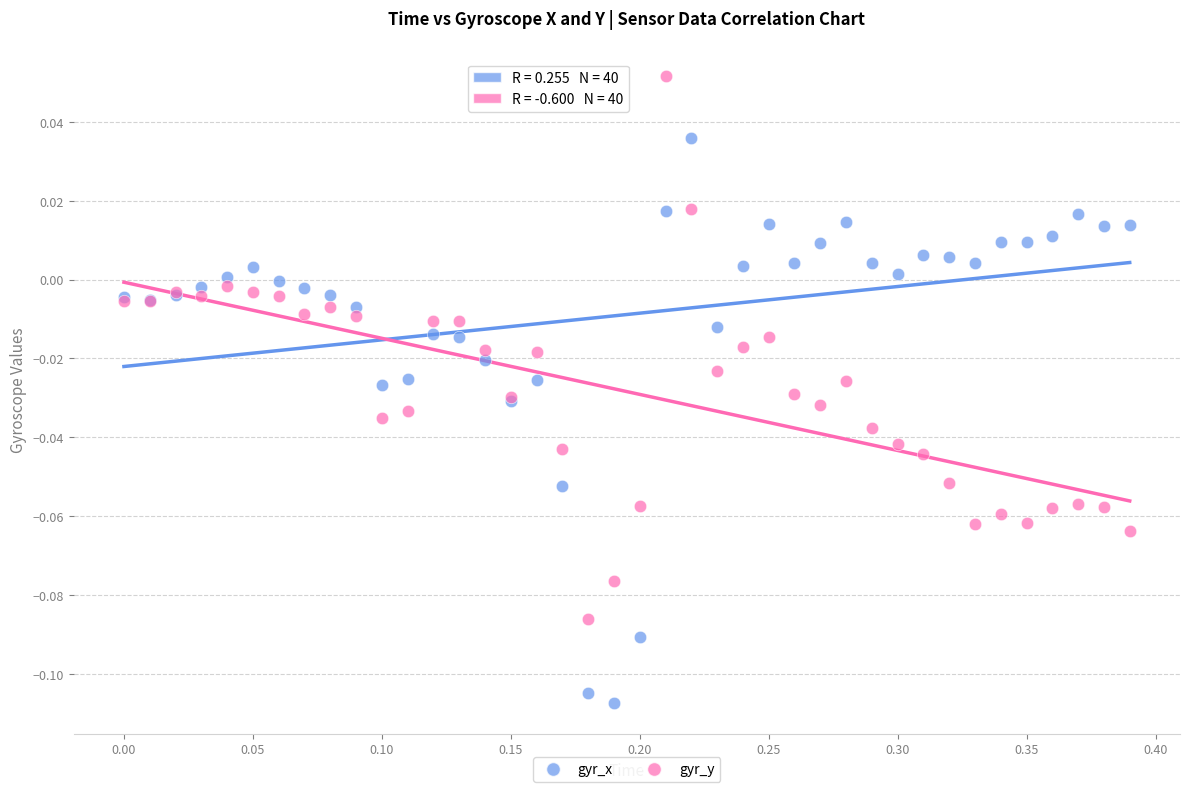

Which series contains the lowest Y value?

gyr_x